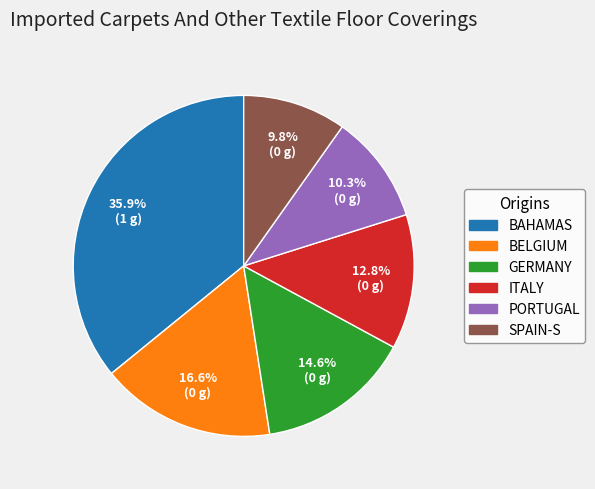

How many slices are in this pie chart?

6